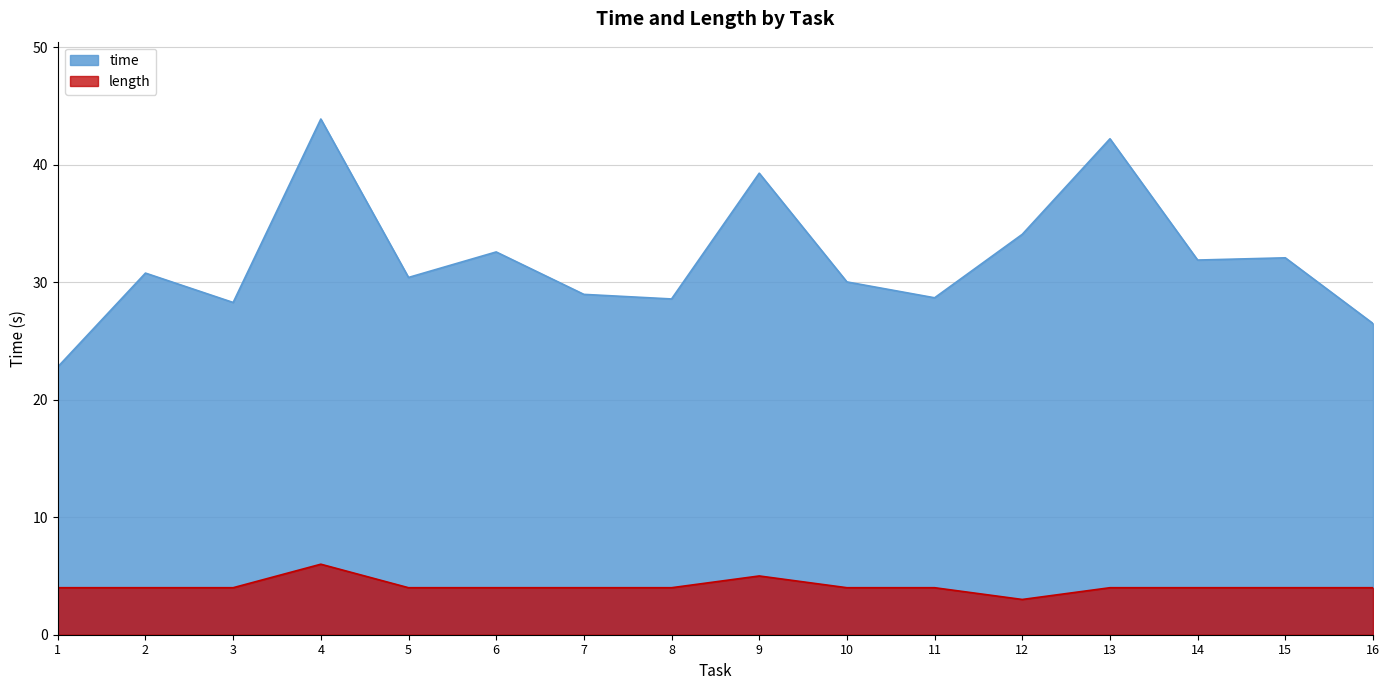

Reading left to right, transcribe all the data shown in this chart.

time: 1=22.8	2=30.8	3=28.3	4=43.9	5=30.4	6=32.6	7=29.0	8=28.6	9=39.3	10=30.0	11=28.7	12=34.1	13=42.2	14=31.9	15=32.1	16=26.5
length: 1=4.0	2=4.0	3=4.0	4=6.0	5=4.0	6=4.0	7=4.0	8=4.0	9=5.0	10=4.0	11=4.0	12=3.0	13=4.0	14=4.0	15=4.0	16=4.0